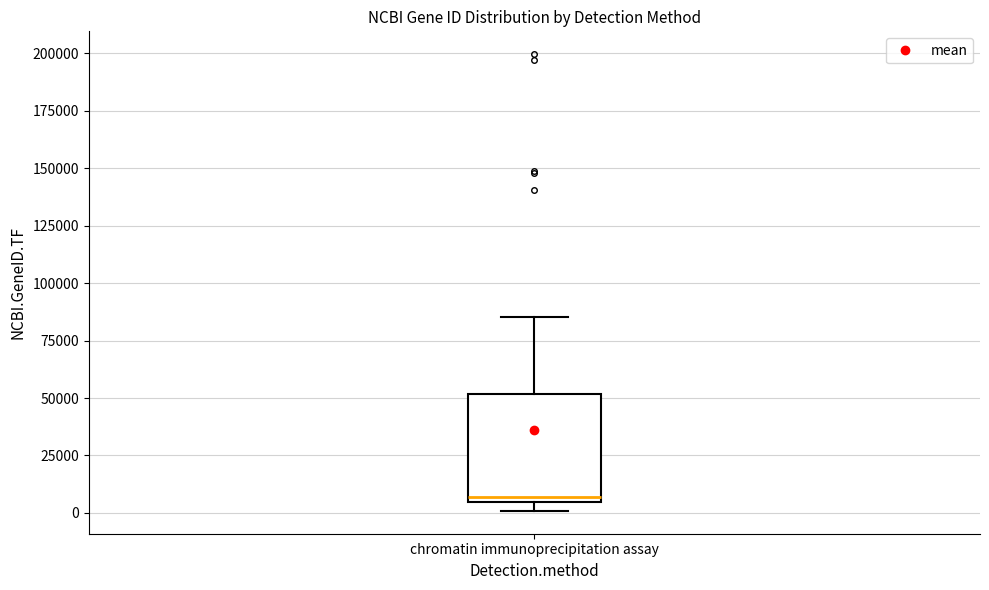

Where is the upper edge of the box for chromatin immunoprecipitation assay on the y-axis? The values are not printed on the chart, so give them approximately, as read against the axis.

50000